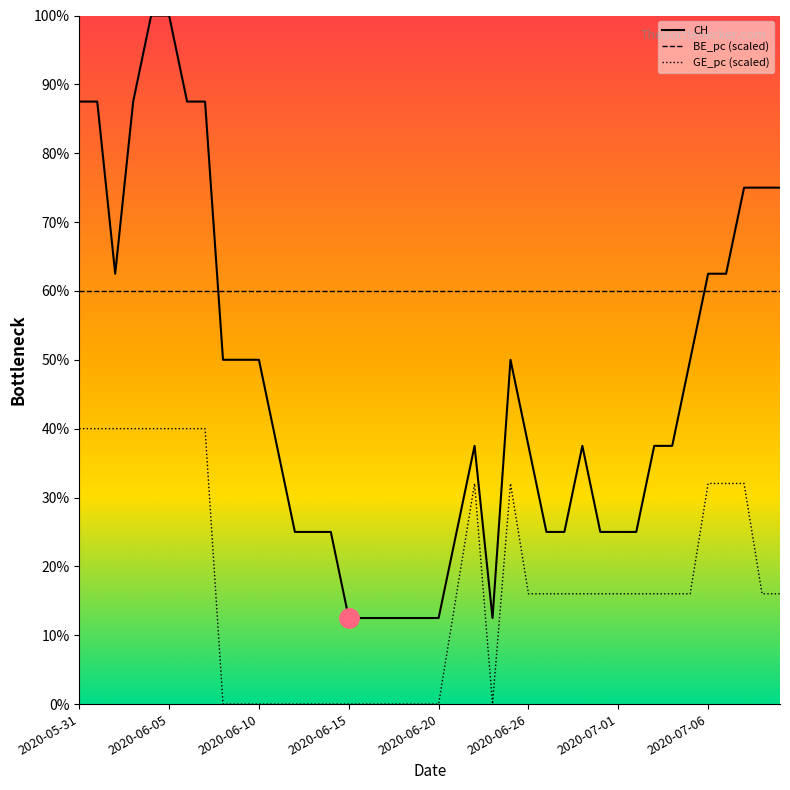

What is the label of the 17th point from the left?

2020-06-16